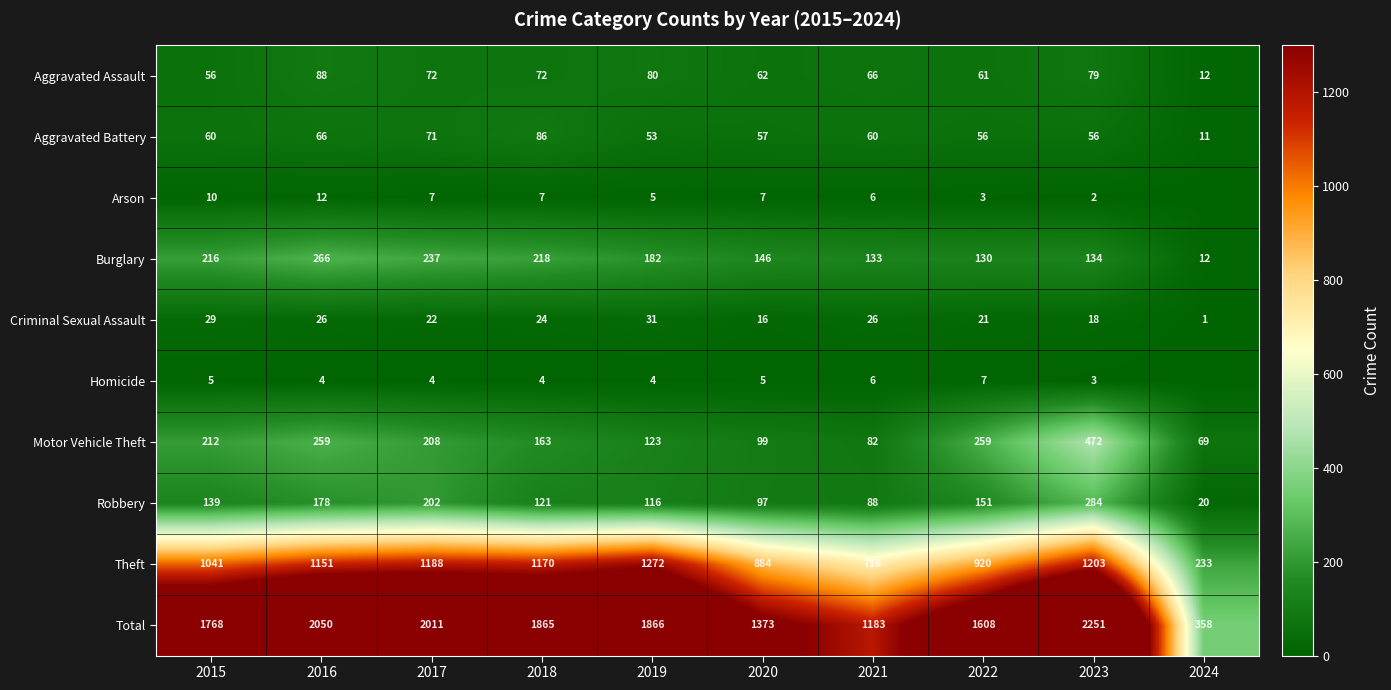

How many data points in Burglary are less than 182?

5